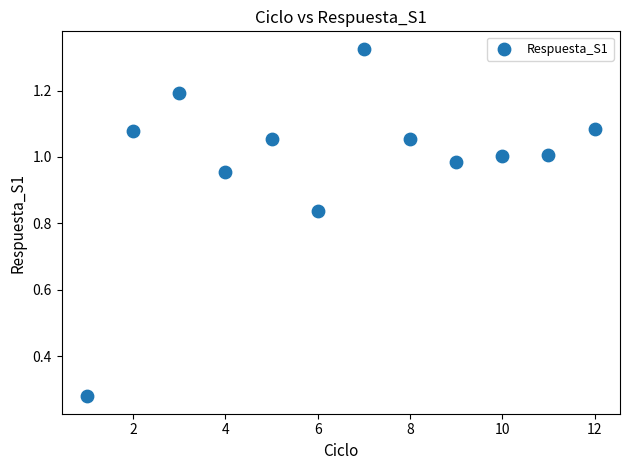

What is the average X value?

6.5